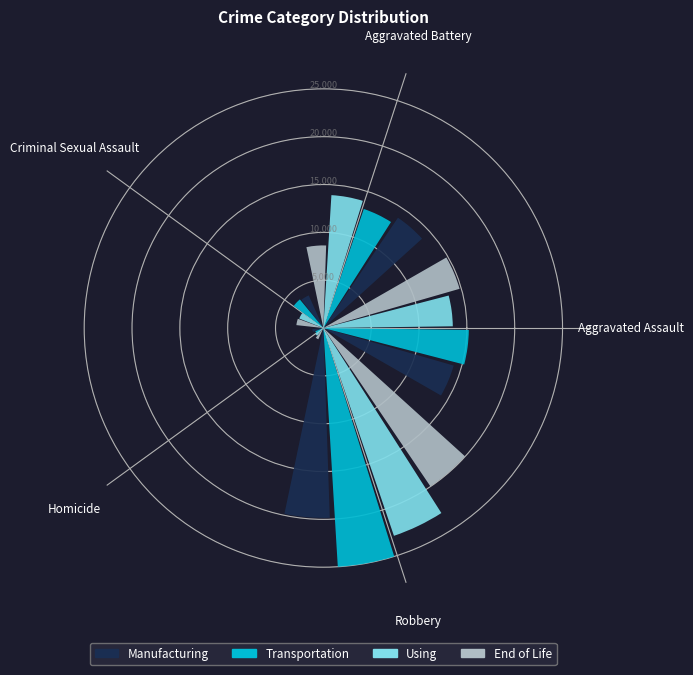

Which series changed the most between Aggravated Battery and Robbery?

Transportation